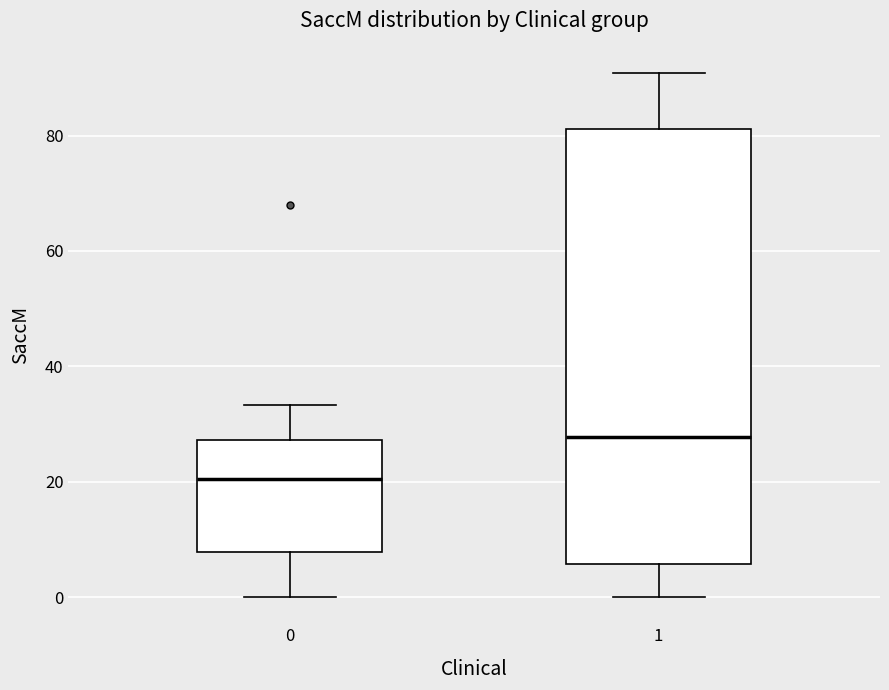

Reading left to right, transcribe this box plot: for each box, give where its median line is, the range the box spans, and where its two whiskers end, as read against the y-axis. The values are not printed on the chart, so give them approximately, as read against the axis.

0: median 20, box 8 to 28, whiskers 0 to 34
1: median 28, box 6 to 82, whiskers 0 to 90